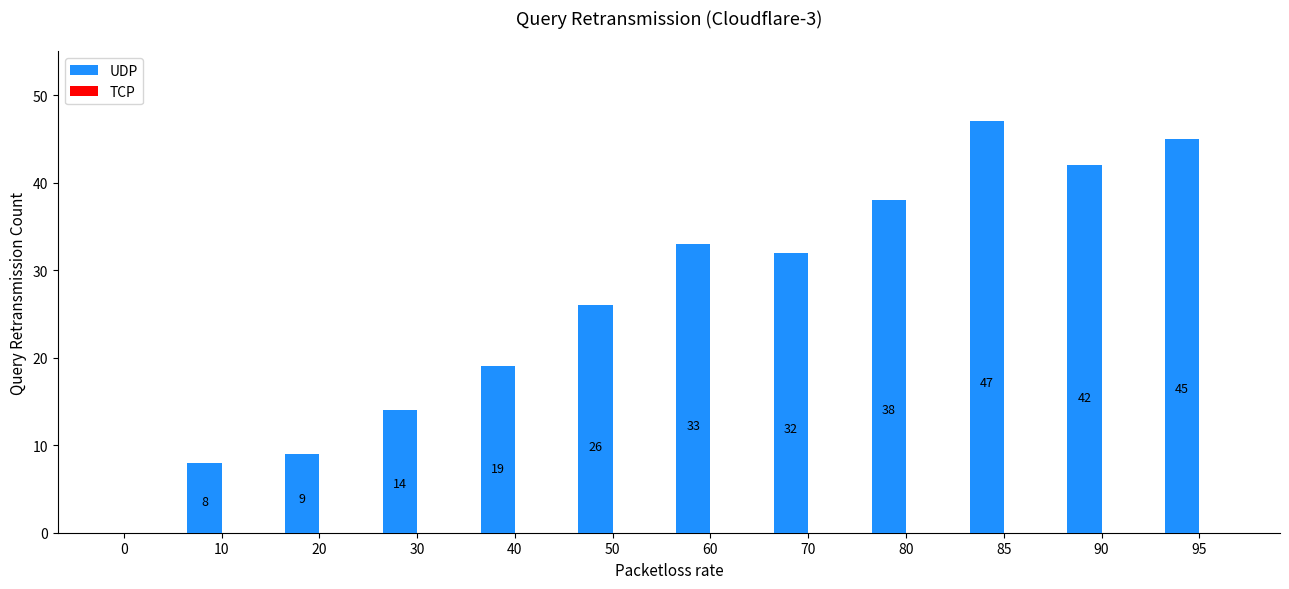

Where does the data first go above 32?

60